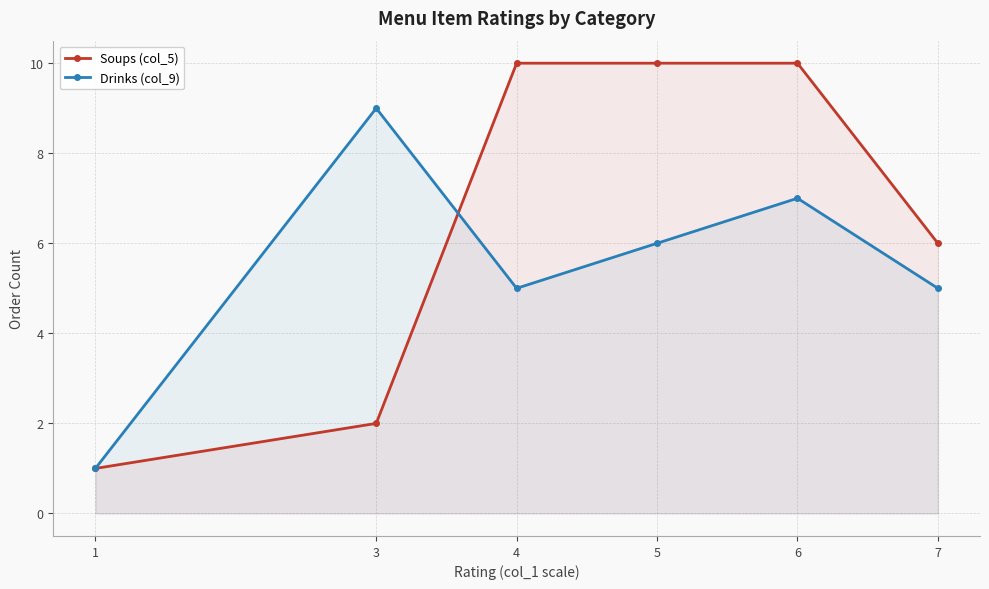

Where do Drinks (col_9) and Soups (col_5) first cross each other?

3 and 4